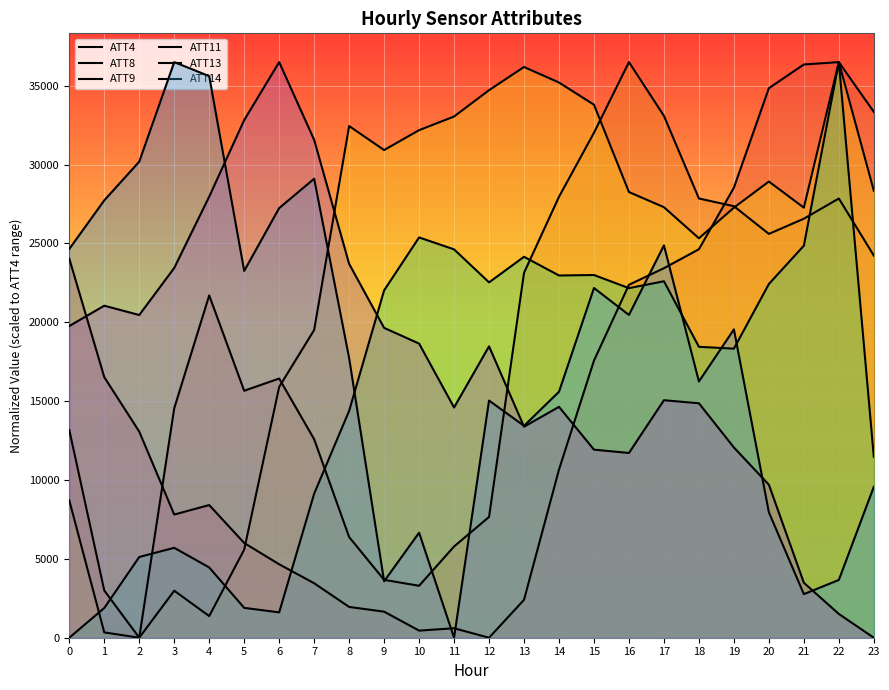

At 7, list the series in order from largest to smallest.

ATT14, ATT13, ATT9, ATT8, ATT11, ATT4